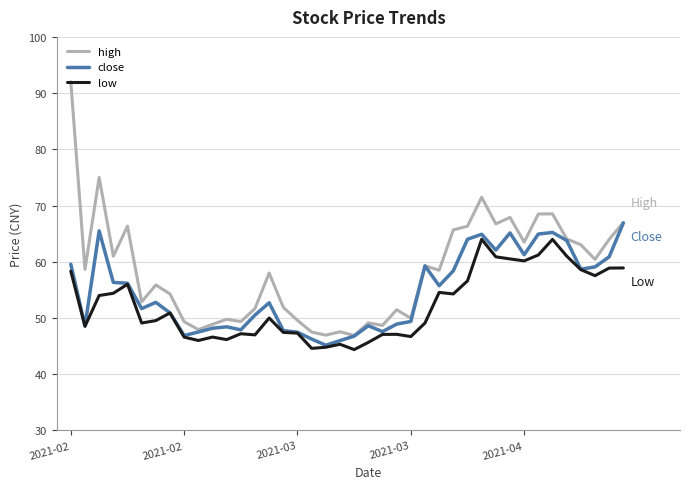

Which series has the widest spread of values?

high